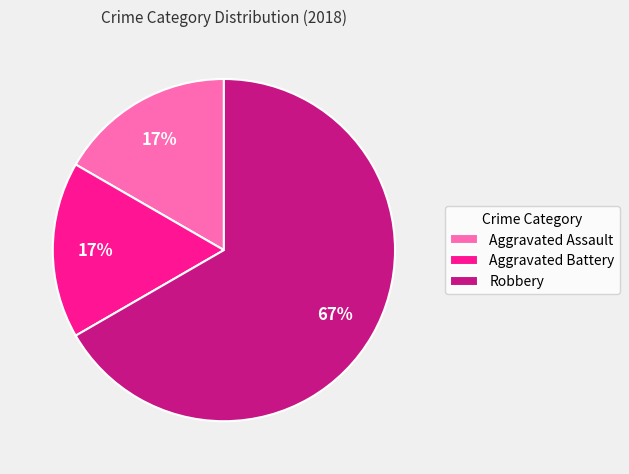

Is it true that Robbery is 78% of the pie?

False